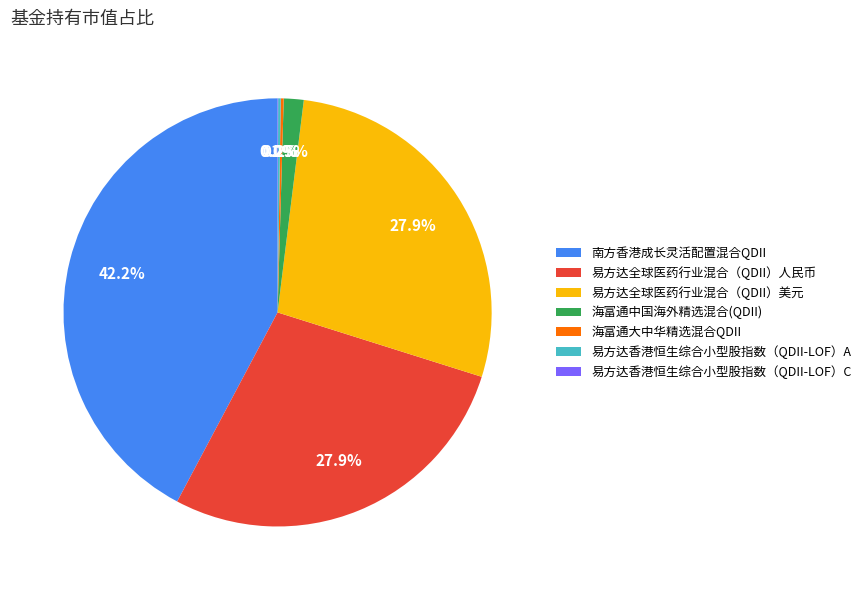

What portion of the pie excludes 南方香港成长灵活配置混合QDII?

57.8%